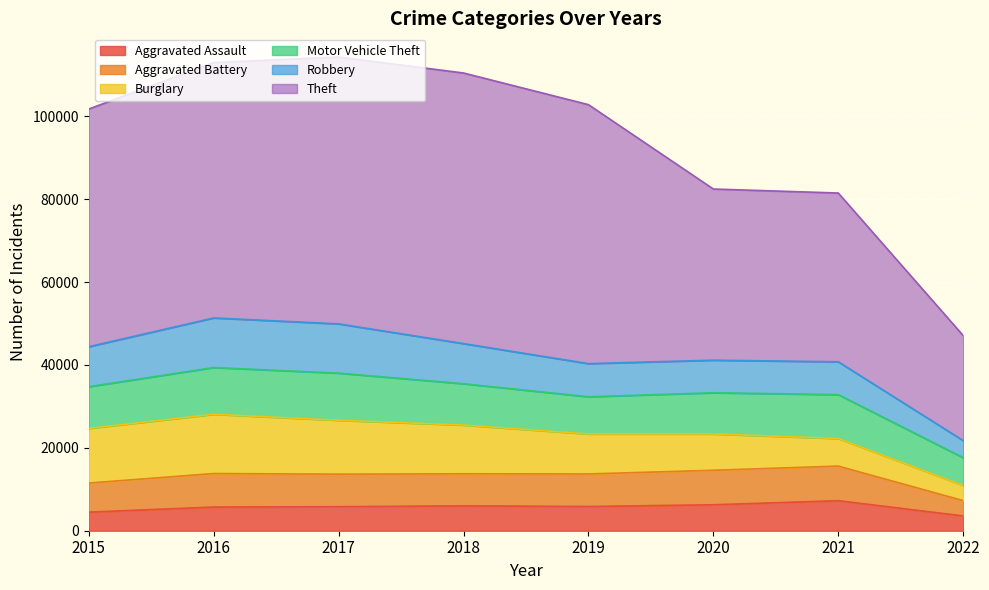

Reading left to right, list all the values displayed in this chart.

Aggravated Assault: 2015=4480	2016=5712	2017=5793	2018=6001	2019=5840	2020=6263	2021=7243	2022=3569
Aggravated Battery: 2015=7018	2016=8085	2017=7845	2018=7735	2019=7857	2020=8319	2021=8347	2022=3693
Burglary: 2015=13184	2016=14289	2017=13001	2018=11746	2019=9639	2020=8754	2021=6652	2022=3669
Motor Vehicle Theft: 2015=10068	2016=11286	2017=11380	2018=9983	2019=8978	2020=9953	2021=10591	2022=6682
Robbery: 2015=9638	2016=11960	2017=11880	2018=9679	2019=7994	2020=7855	2021=7919	2022=4137
Theft: 2015=57347	2016=61618	2017=64380	2018=65281	2019=62476	2020=41290	2021=40715	2022=25329